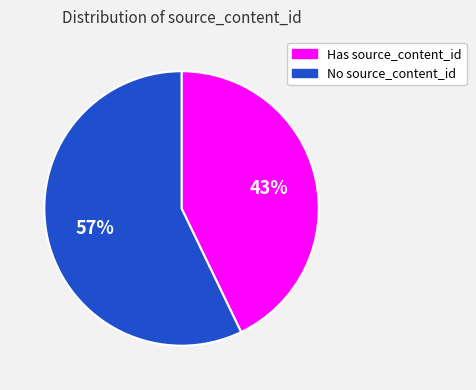

To the nearest percent, what portion does No source_content_id represent?

57%